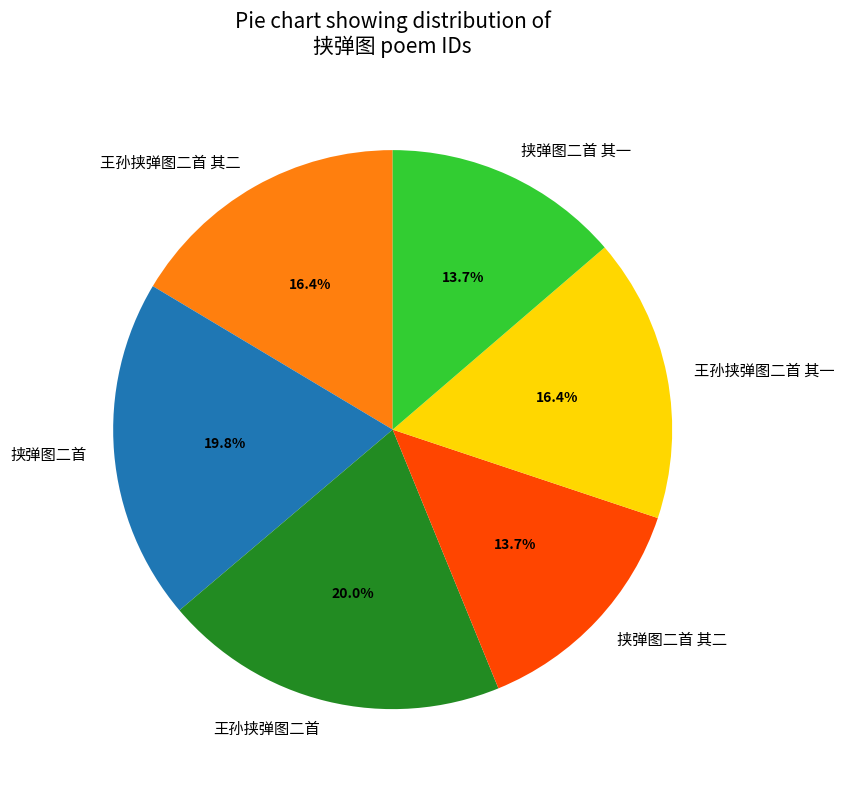

What is the total percentage of 挟弹图二首 and 王孙挟弹图二首 其二?

36.2%